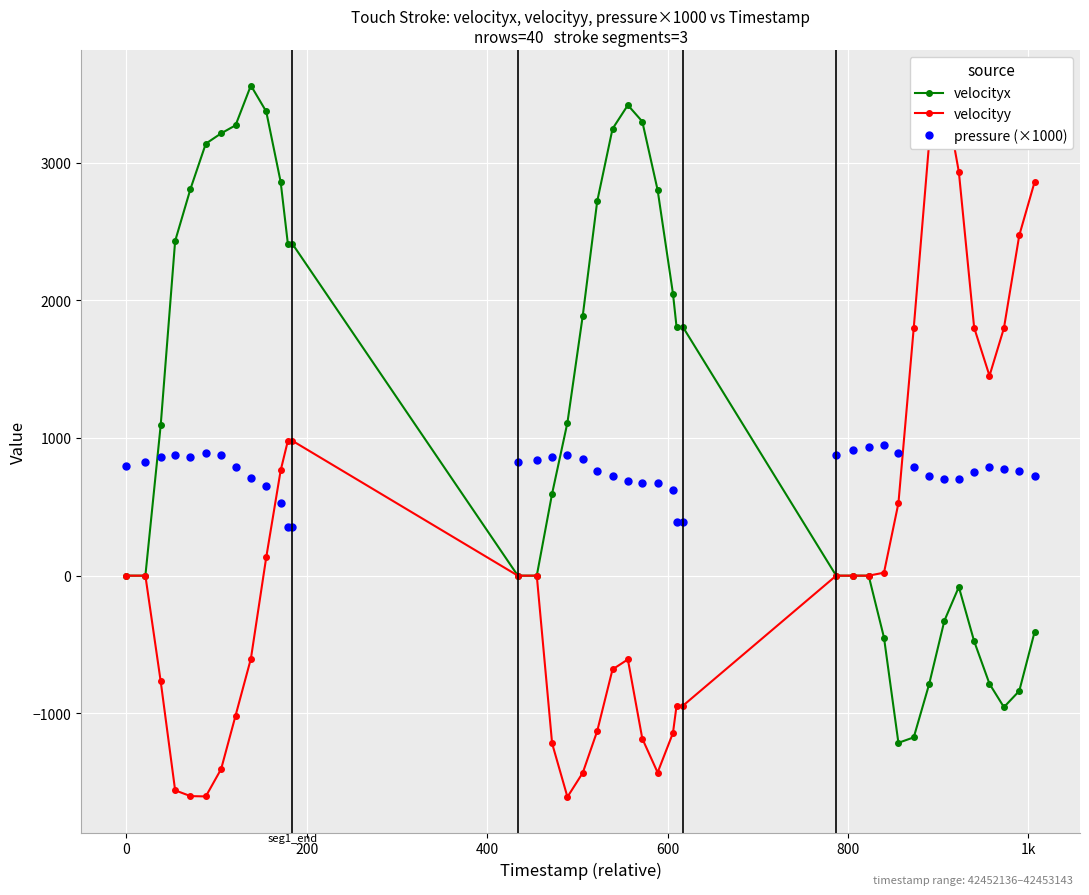

What is the lowest value of the pressure (×1000) series?

350.0